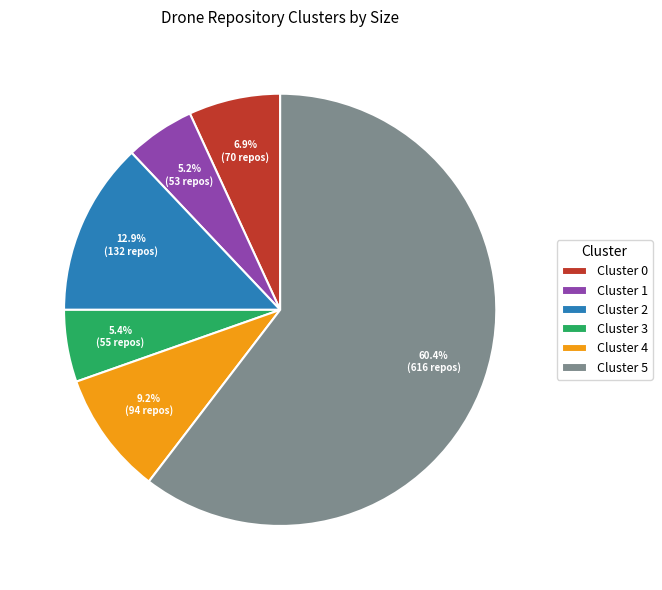

Which has a higher value, Cluster 2 or Cluster 3?

Cluster 2